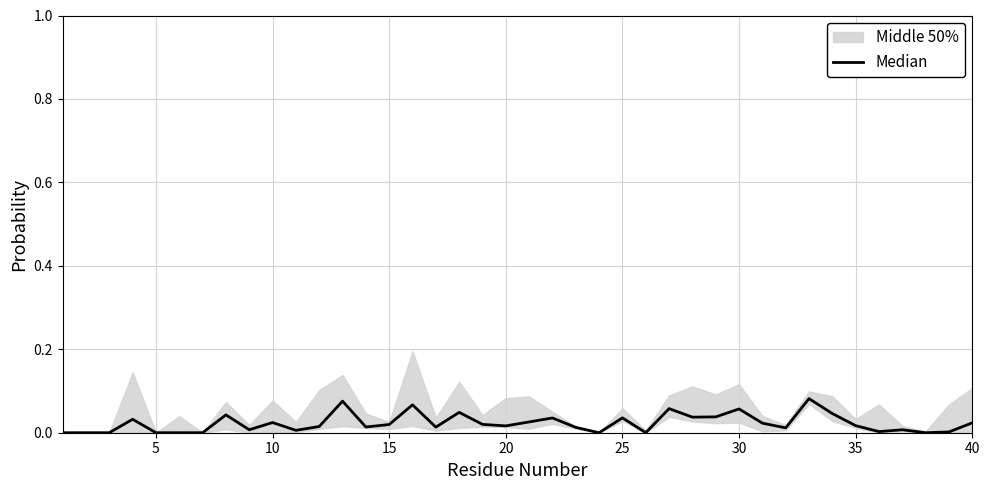

The value at 40 is 0.0. True or false?

False